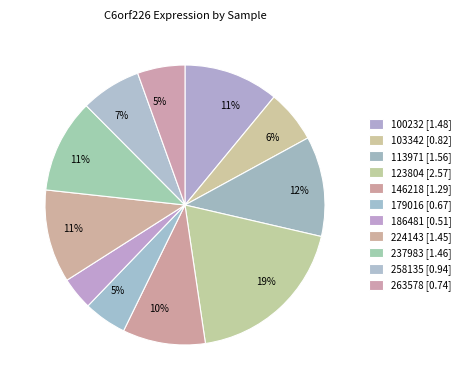

To the nearest percent, what portion does 237983 represent?

11%